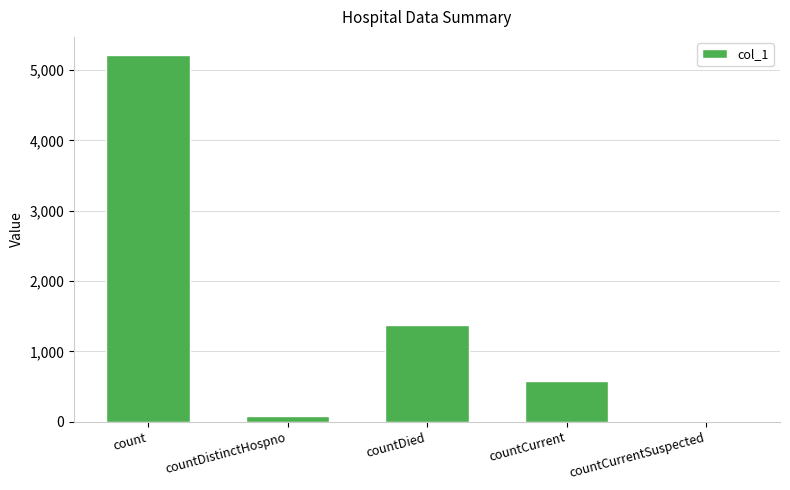

Reading left to right, transcribe all the data shown in this chart.

count=5212	countDistinctHospno=76	countDied=1374	countCurrent=577	countCurrentSuspected=0